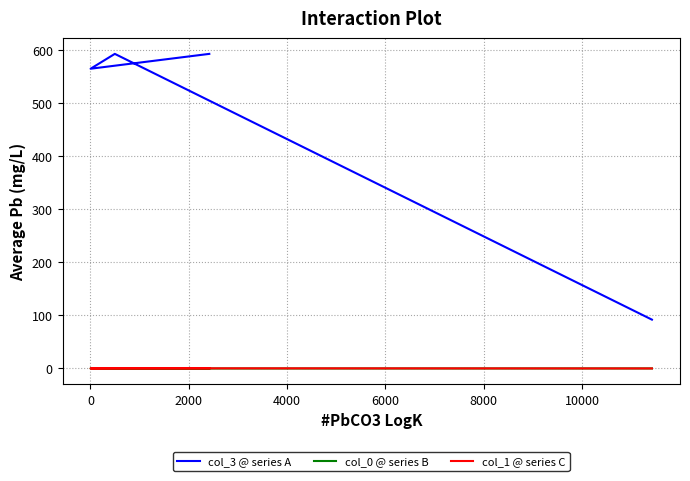

True or false: col_1 @ series C has more than 0 interior local peaks.

True